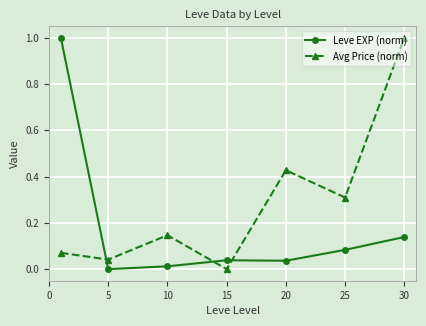

What is the average value of the Avg Price (norm) series?

0.3